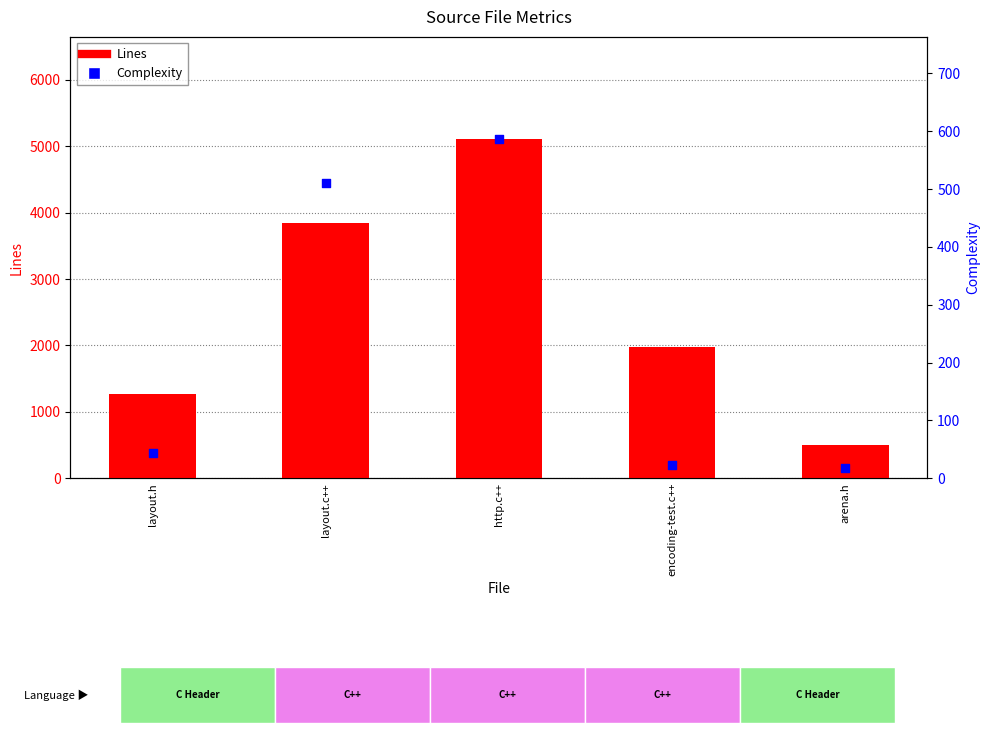

Which series reaches the maximum Y coordinate?

Lines